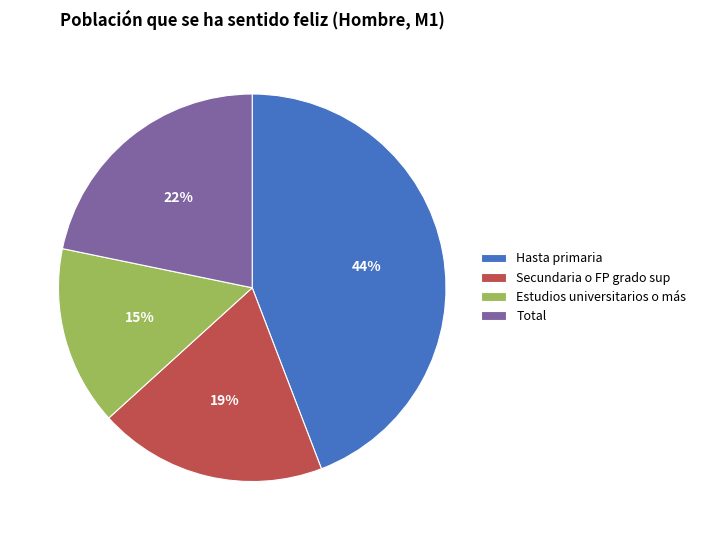

Is the sum of Estudios universitarios o más and Secundaria o FP grado sup greater than half?

No